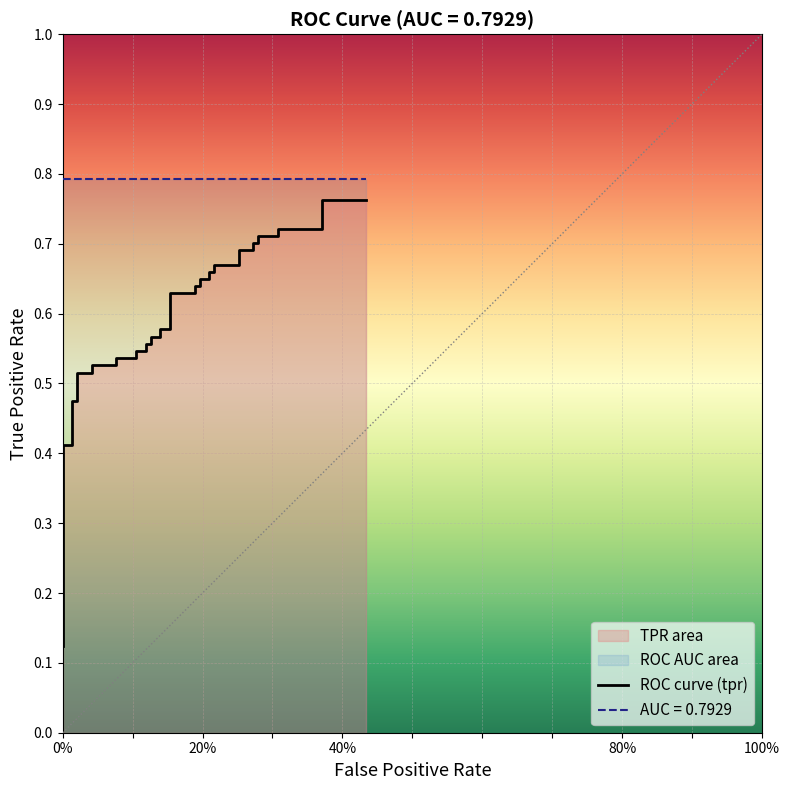

Does the chart display data point markers on the line(s)?

No